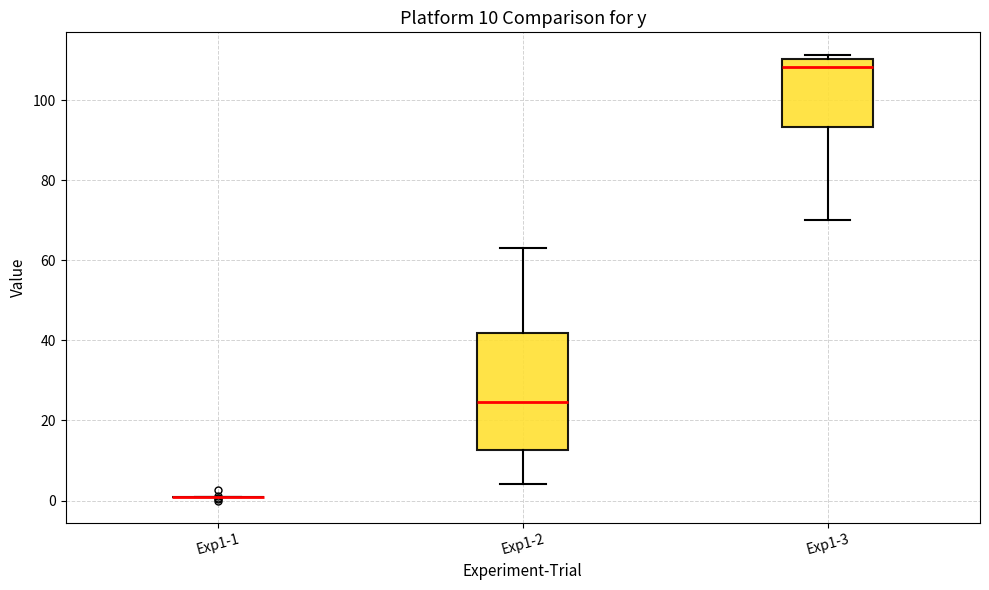

Comparing the boxes themselves (not the whiskers), which one is the tallest?

Exp1-2